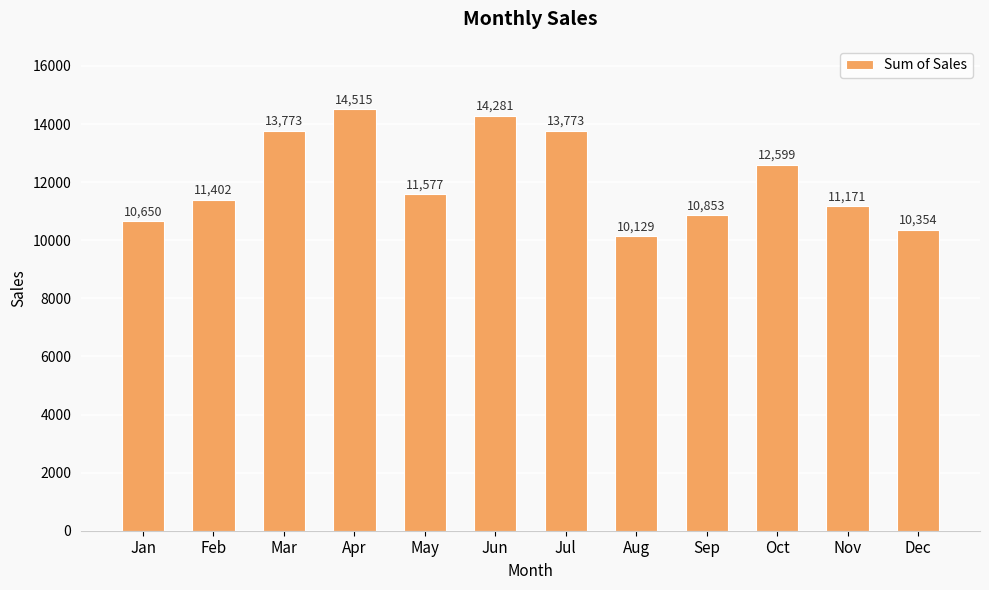

Reading left to right, extract all data points from this chart.

Jan=10650	Feb=11402	Mar=13773	Apr=14515	May=11577	Jun=14281	Jul=13773	Aug=10129	Sep=10853	Oct=12599	Nov=11171	Dec=10354